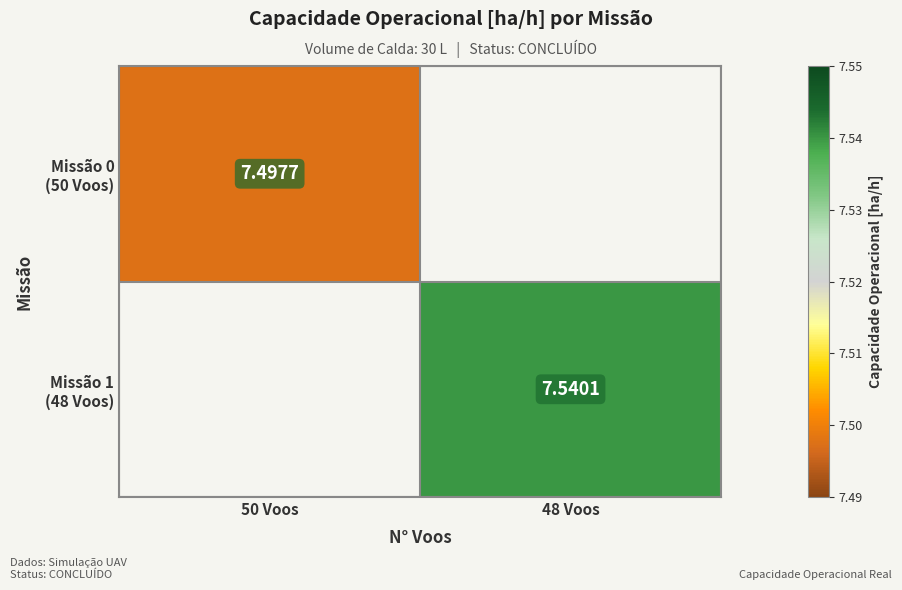

List the series in order of their peak value, lowest first.

Missão 0 (50 Voos), Missão 1 (48 Voos)